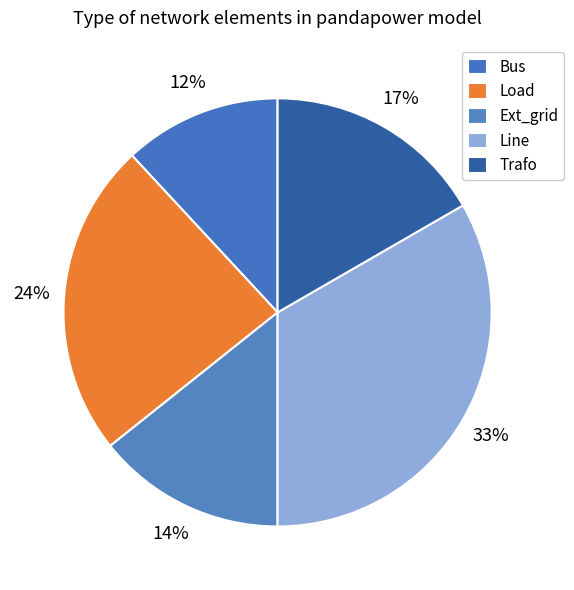

Count the number of slices in the pie.

5